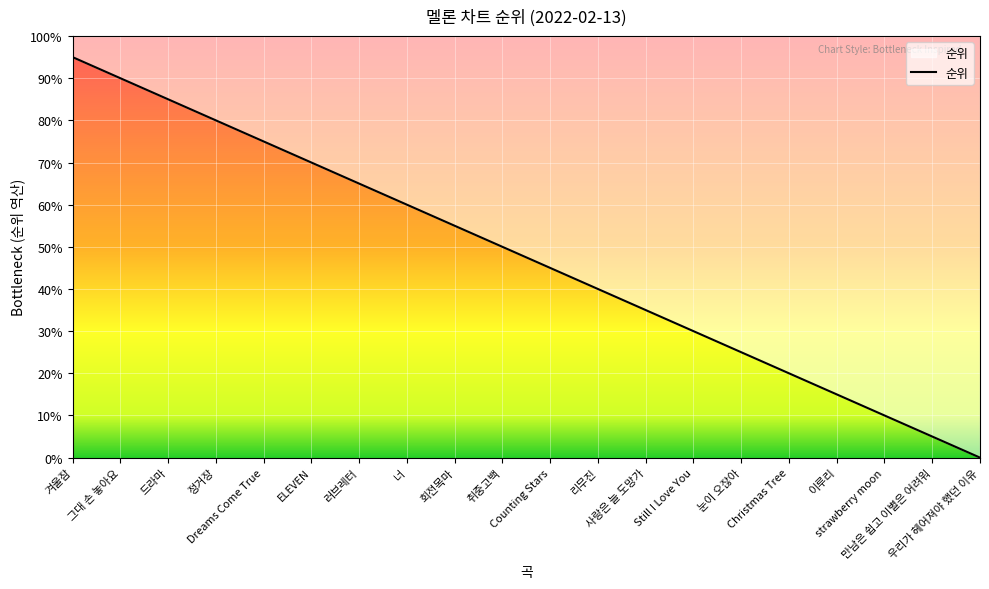

What is the sum of all values?

210